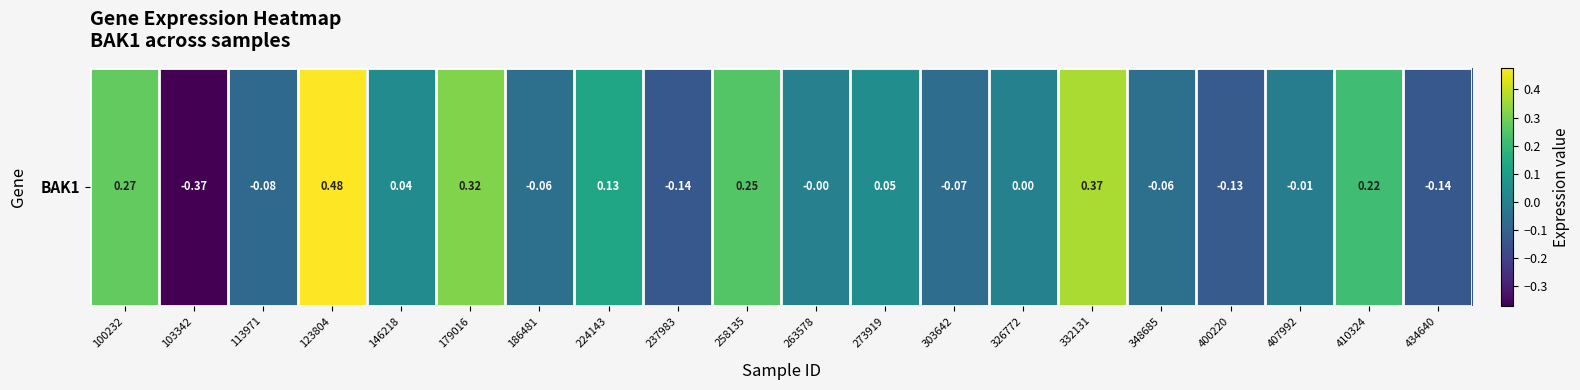

Which category has the highest value across all series?

123804